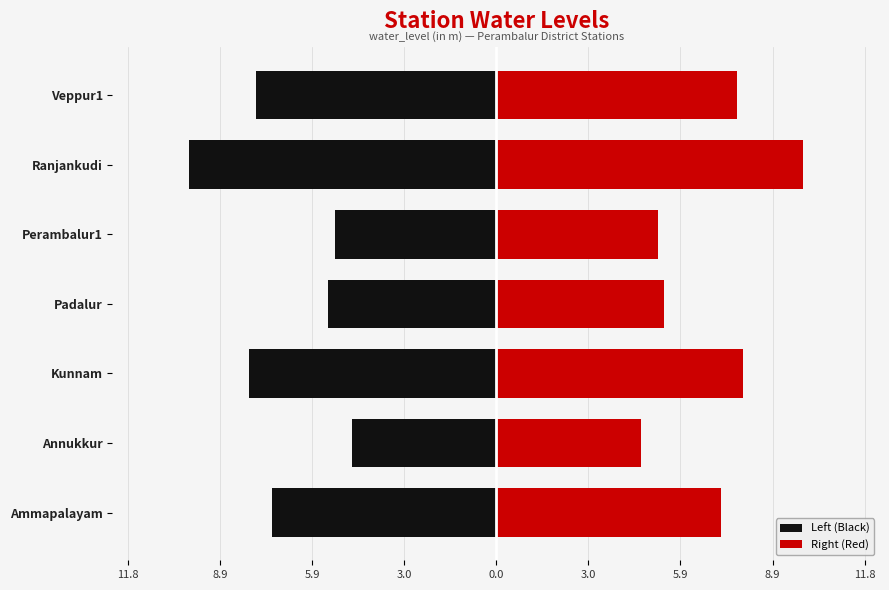

Is the value of Left (Black) at Padalur greater than the value of Right (Red) at Padalur?

No